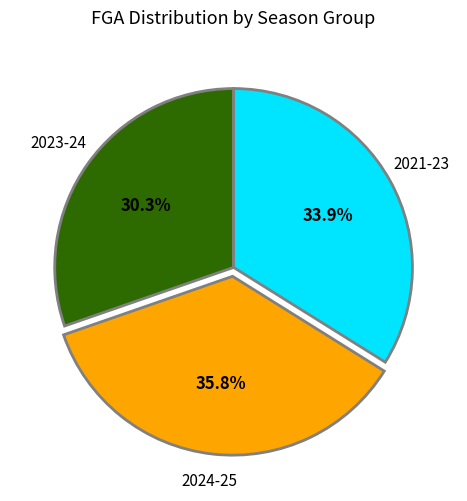

To the nearest percent, what is the average slice percentage?

33%